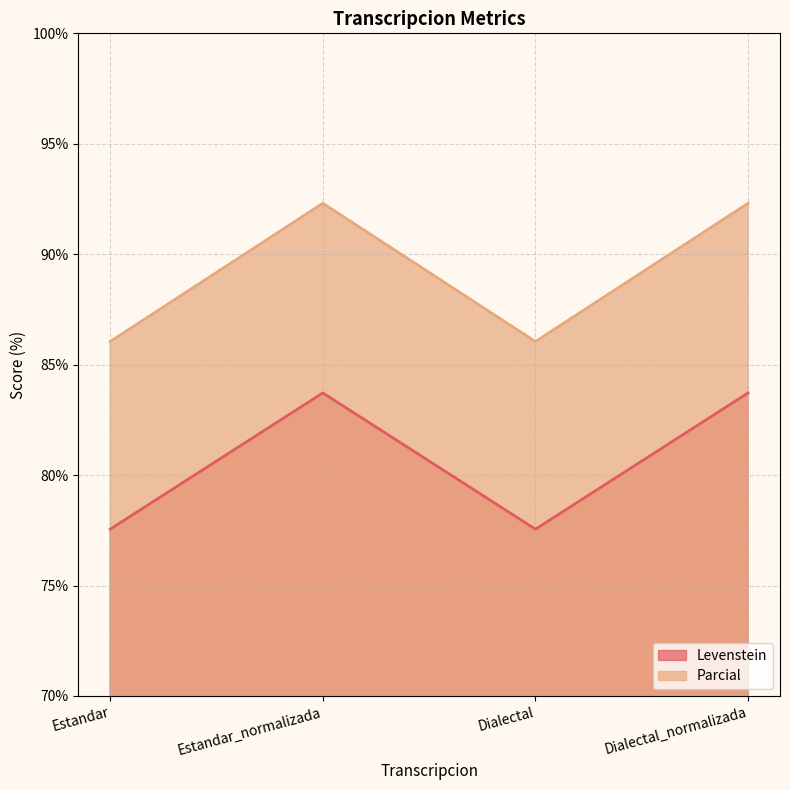

Which has a higher value, Estandar_normalizada or Estandar?

Estandar_normalizada